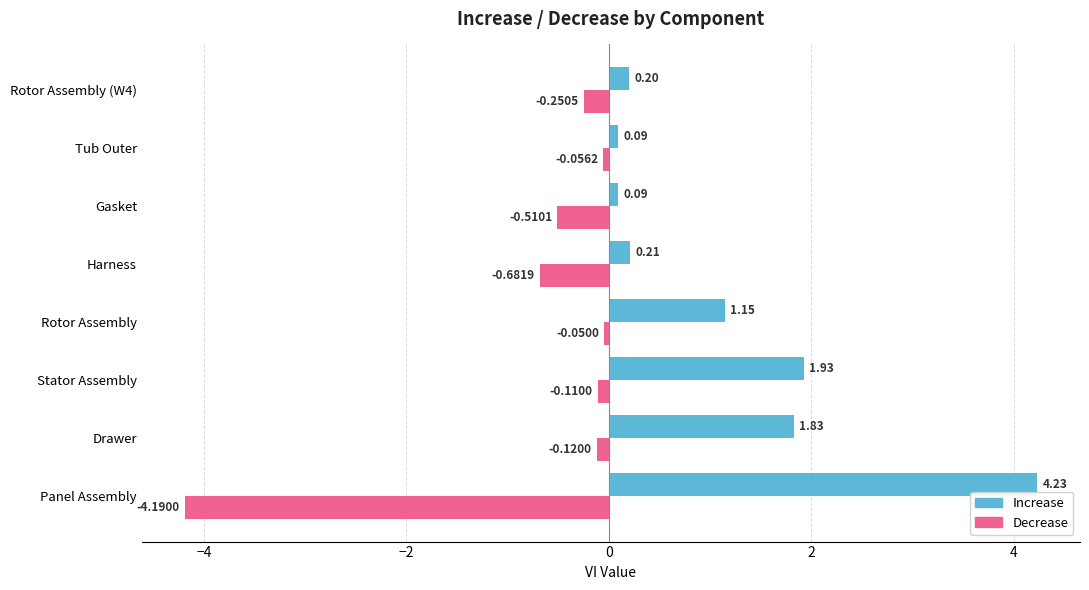

Between Panel Assembly and Tub Outer, which series saw the biggest shift?

Increase